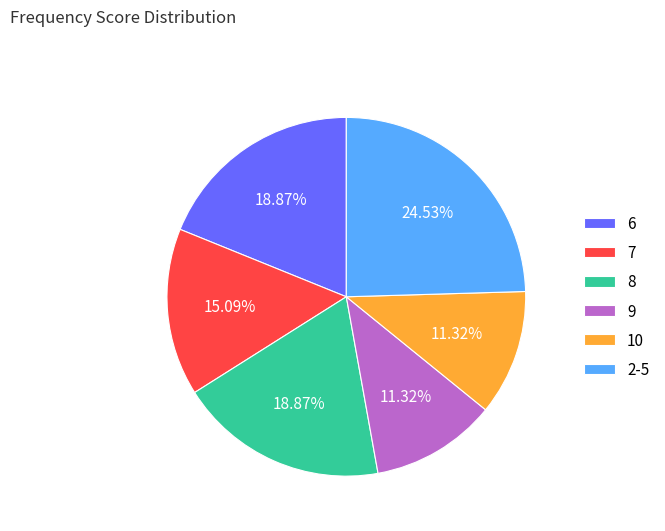

Is the sum of 8 and 2-5 greater than half?

No